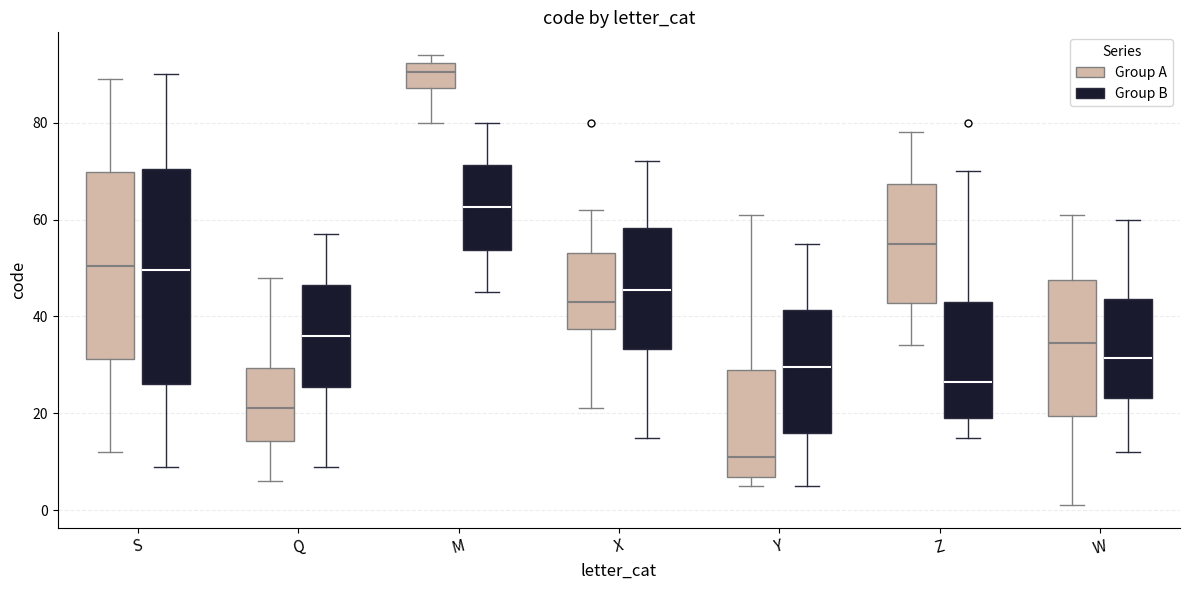

Where does the lower whisker of the box for S (Group A) end on the y-axis? The values are not printed on the chart, so give them approximately, as read against the axis.

12